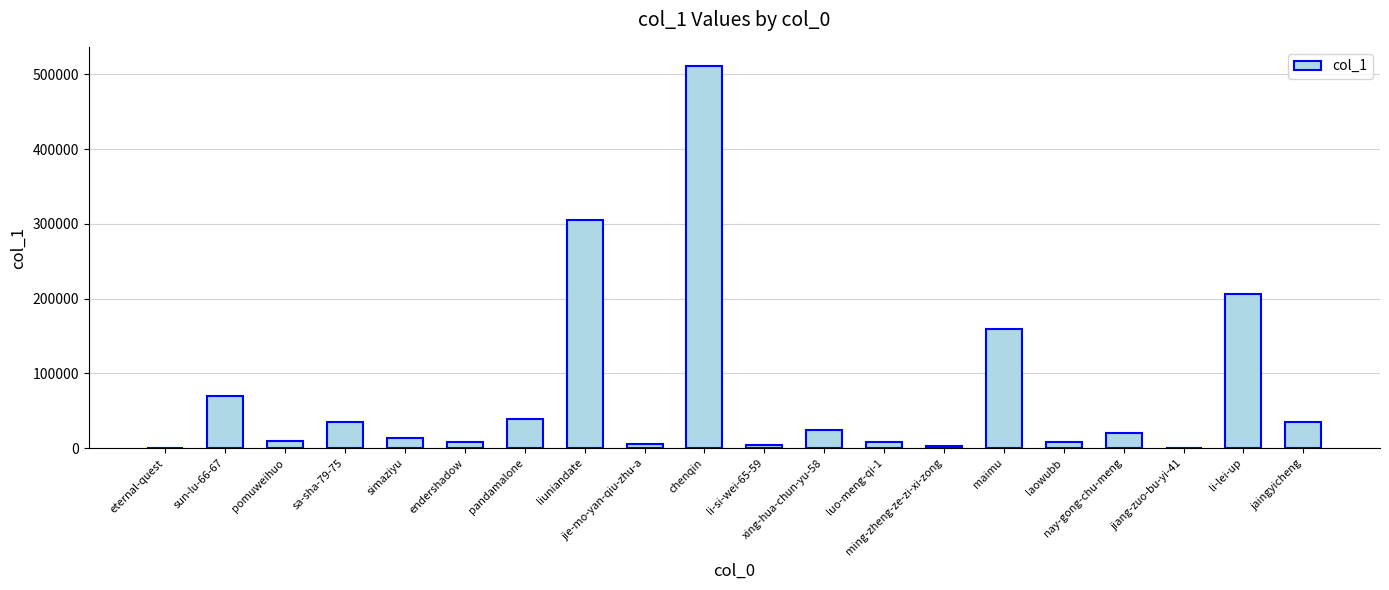

How many series are shown in this chart?

1